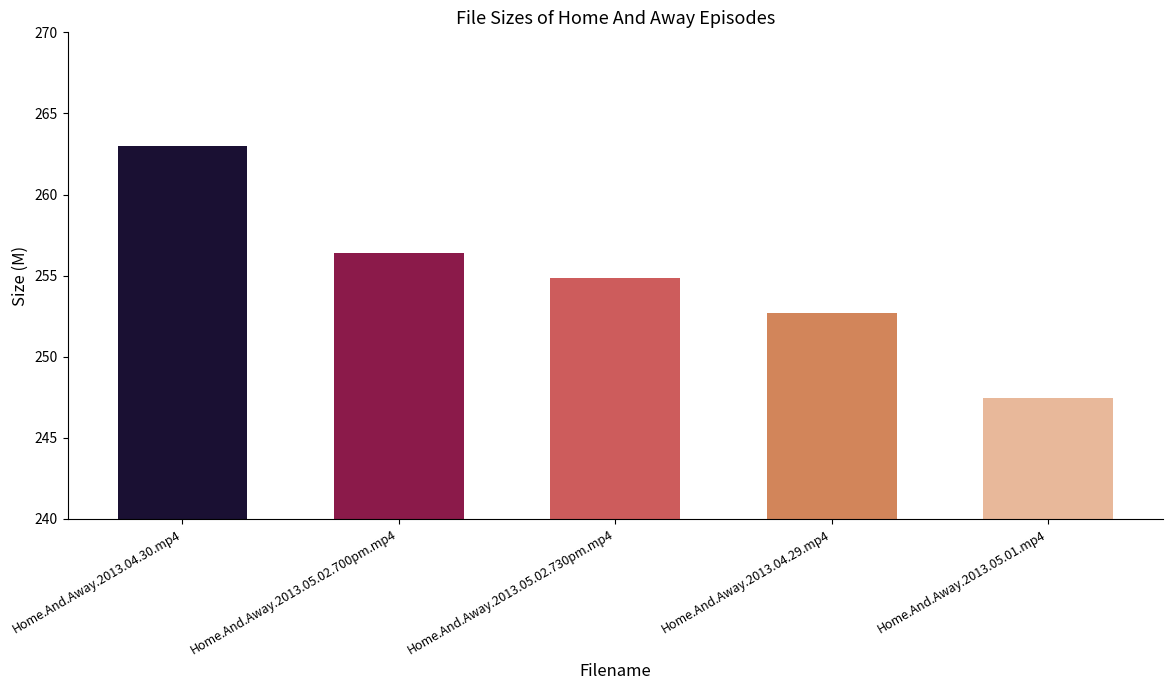

What is the value of the 4th bar from the left?

252.7